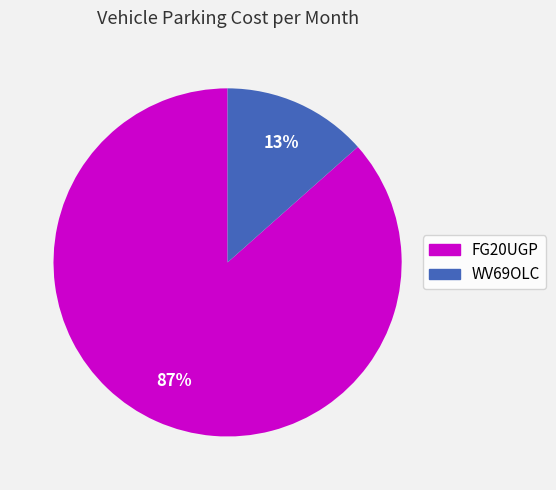

Does WV69OLC represent more than half of the total?

No